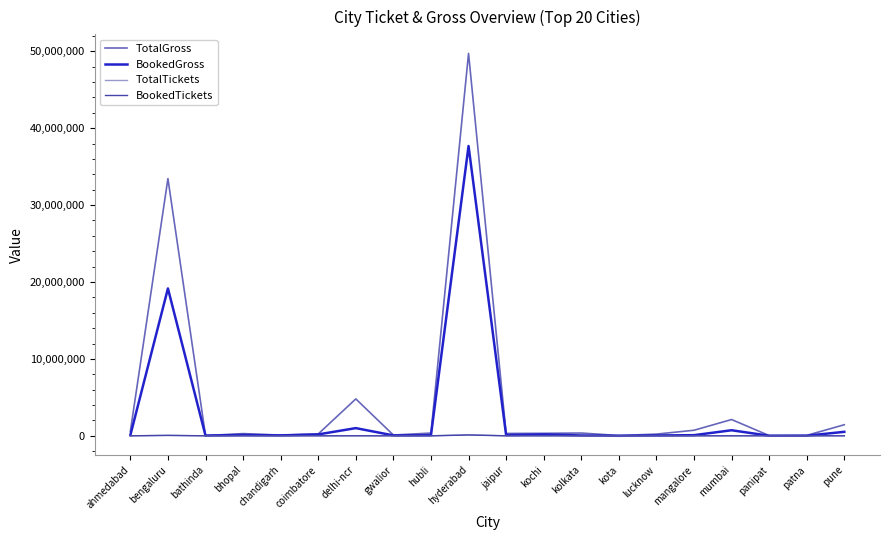

Is it true that BookedGross equals 19154890.0 at bengaluru?

True